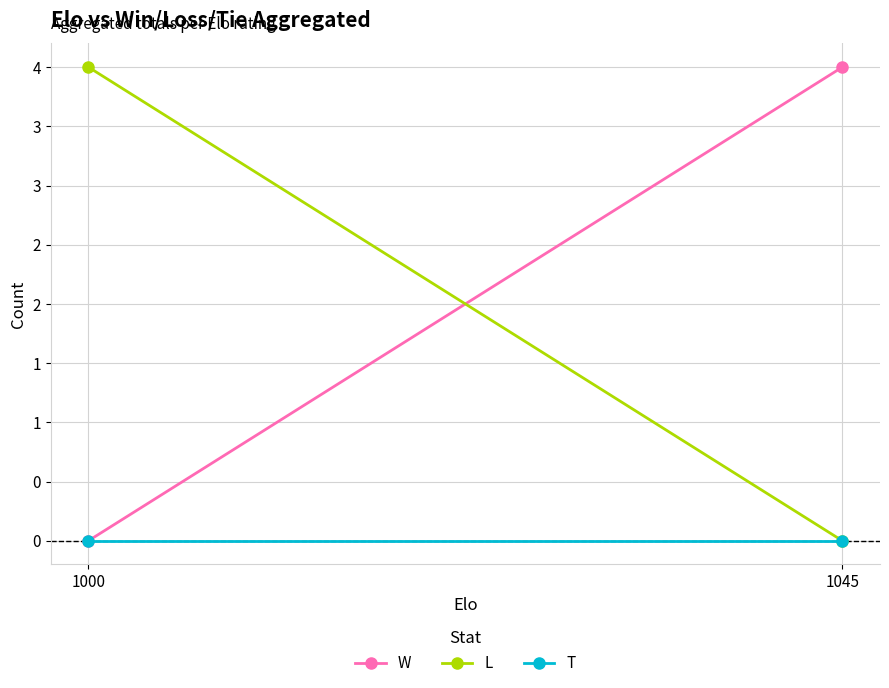

What is the difference between the highest and lowest values at 1045?

4